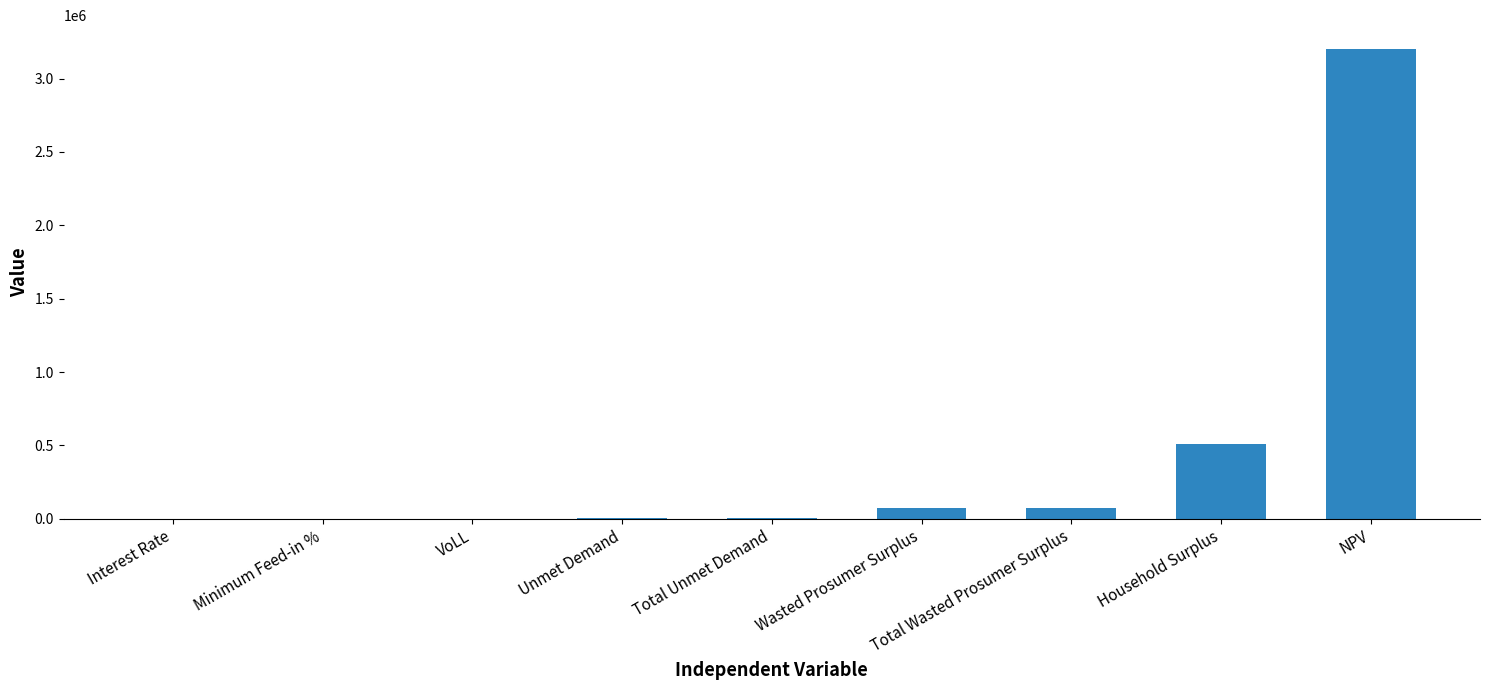

What is the greatest value displayed?

3204028.9